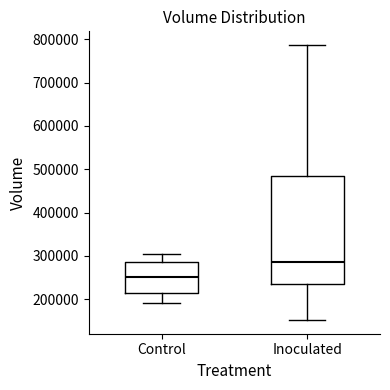

Comparing the boxes themselves (not the whiskers), which one is the tallest?

Inoculated